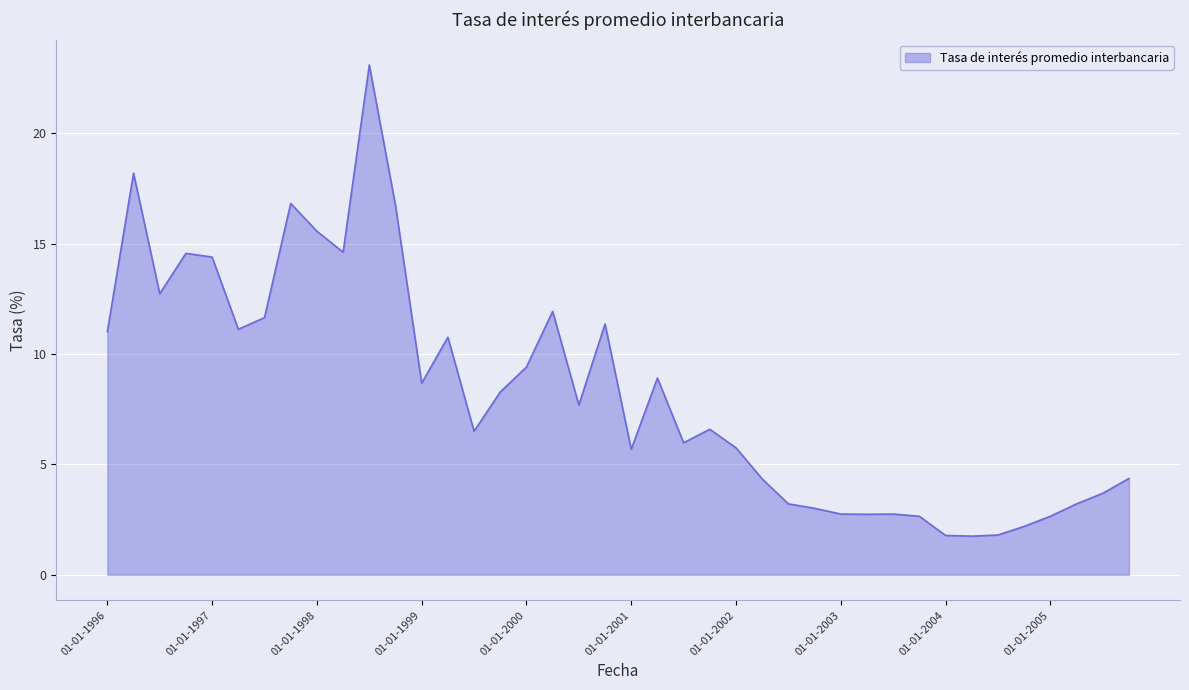

Does the chart have visible grid lines?

Yes